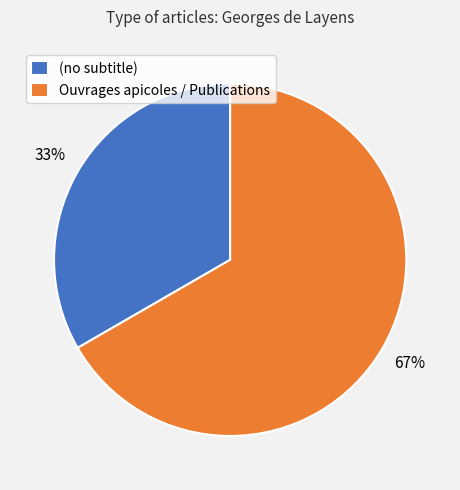

Is the sum of Ouvrages apicoles / Publications and (no subtitle) greater than half?

Yes